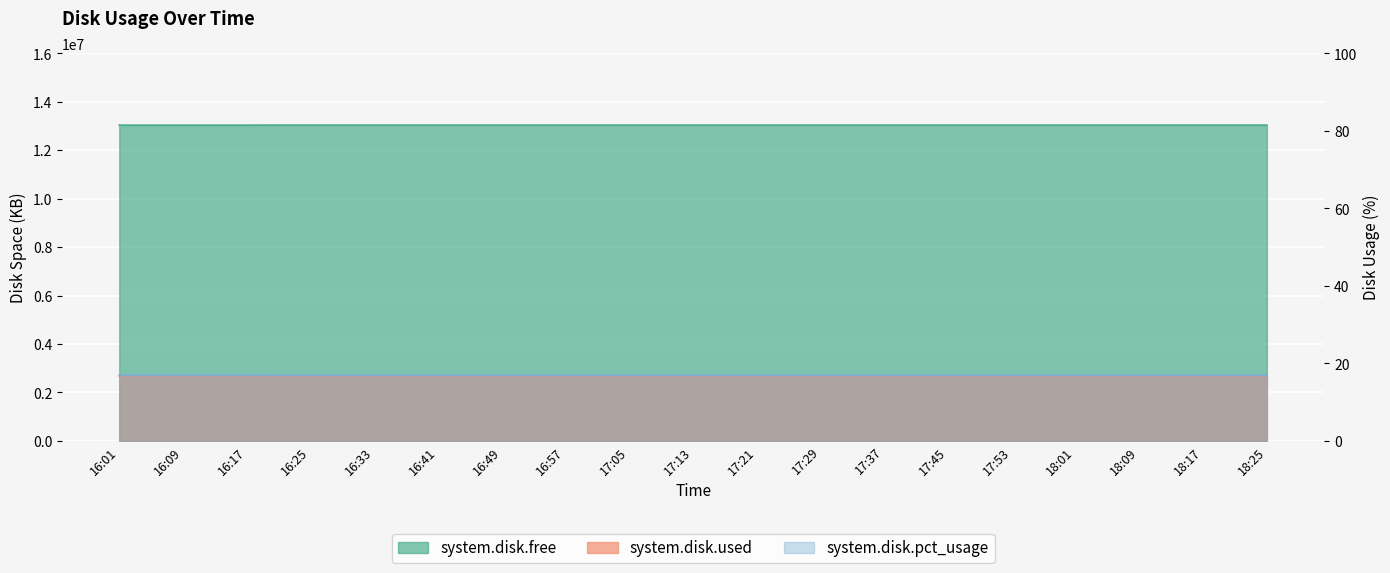

True or false: system.disk.pct_usage and system.disk.used intersect in this chart.

False